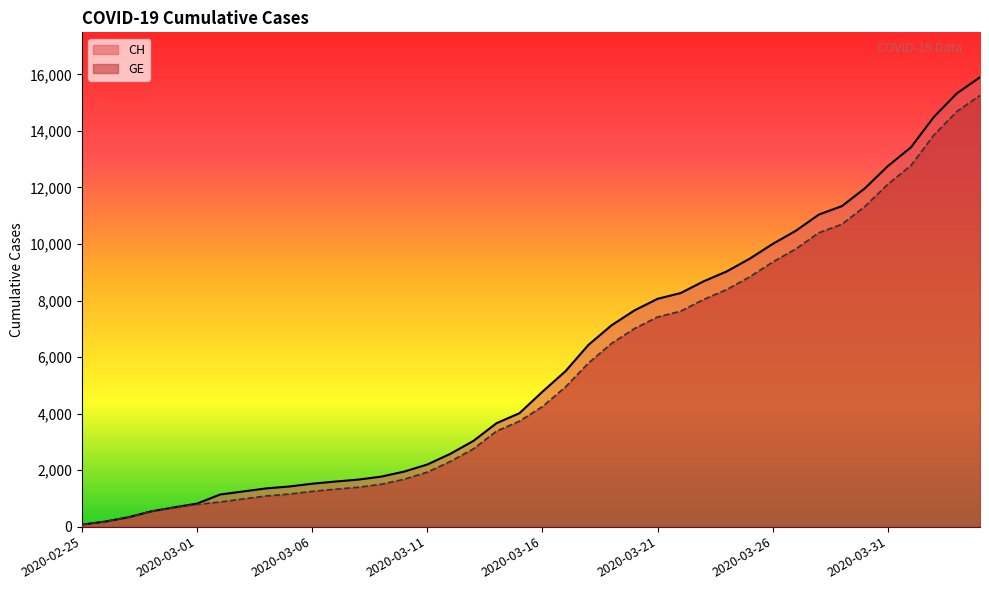

At which label does GE first exceed 4248?

2020-03-17